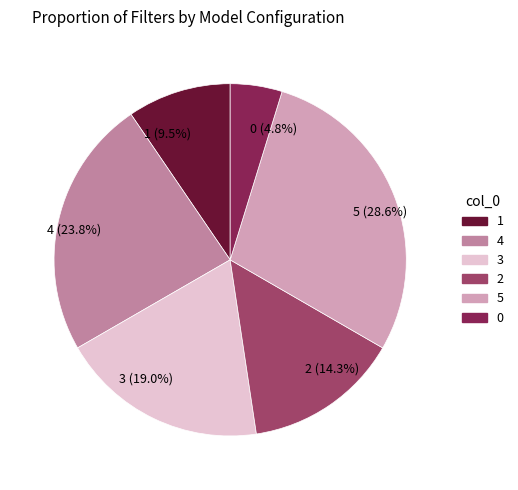

Rank the categories by value from lowest to highest.

0, 1, 2, 3, 4, 5